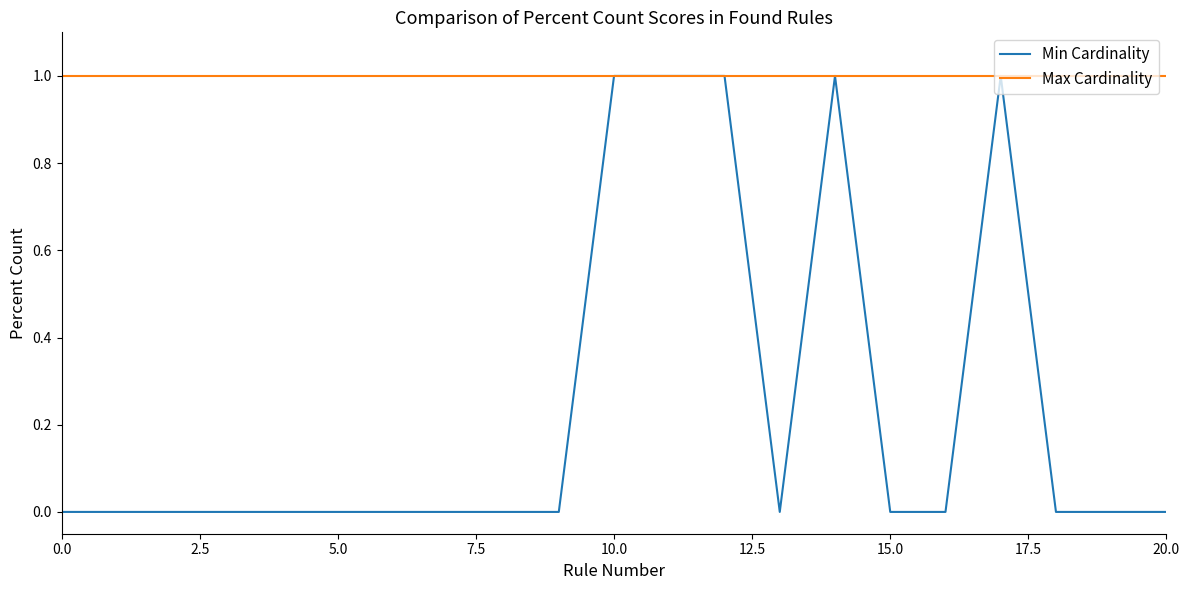

Which series has the widest spread of values?

Min Cardinality